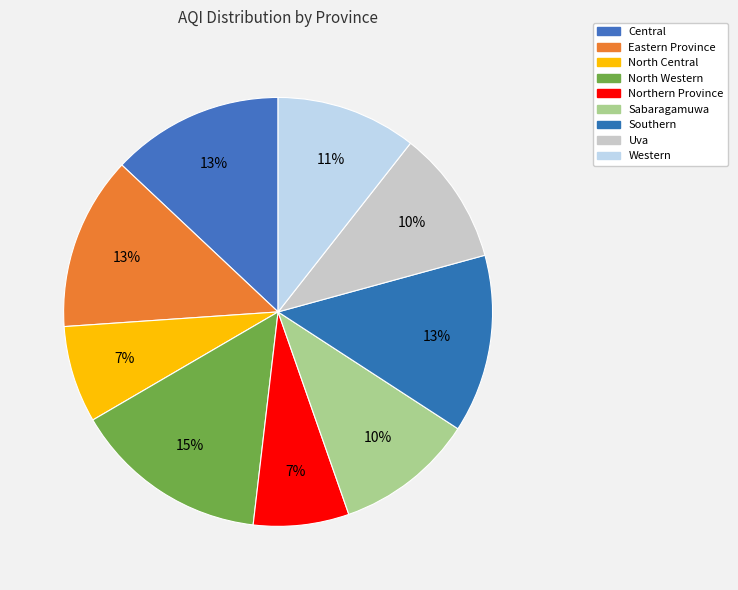

Combined, do North Central and Eastern Province account for over 50%?

No